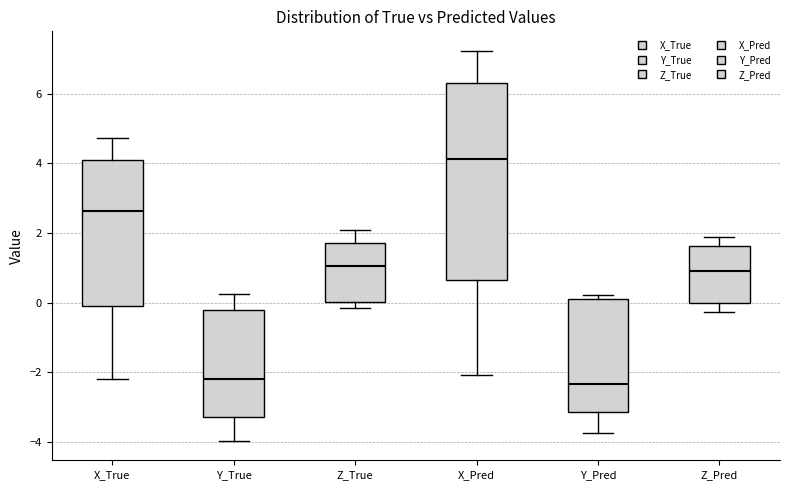

Reading left to right, transcribe this box plot: for each box, give where its median line is, the range the box spans, and where its two whiskers end, as read against the y-axis. The values are not printed on the chart, so give them approximately, as read against the axis.

X_True: median 2.6, box -0.2 to 4.0, whiskers -2.2 to 4.8
Y_True: median -2.2, box -3.2 to -0.2, whiskers -4.0 to 0.2
Z_True: median 1.0, box 0.0 to 1.8, whiskers -0.2 to 2.2
X_Pred: median 4.2, box 0.6 to 6.4, whiskers -2.0 to 7.2
Y_Pred: median -2.4, box -3.2 to 0.2, whiskers -3.8 to 0.2 (just above the box's upper edge)
Z_Pred: median 1.0, box 0.0 to 1.6, whiskers -0.2 to 2.0